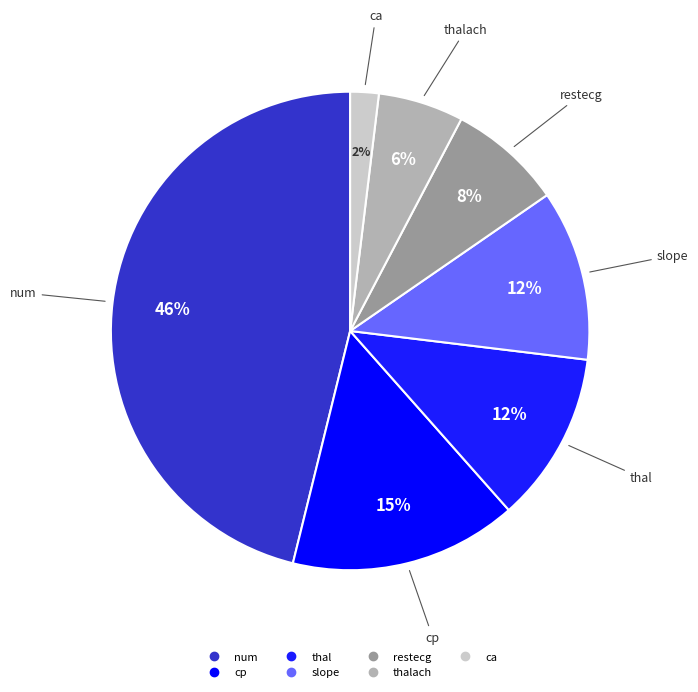

How many slices are in this pie chart?

7